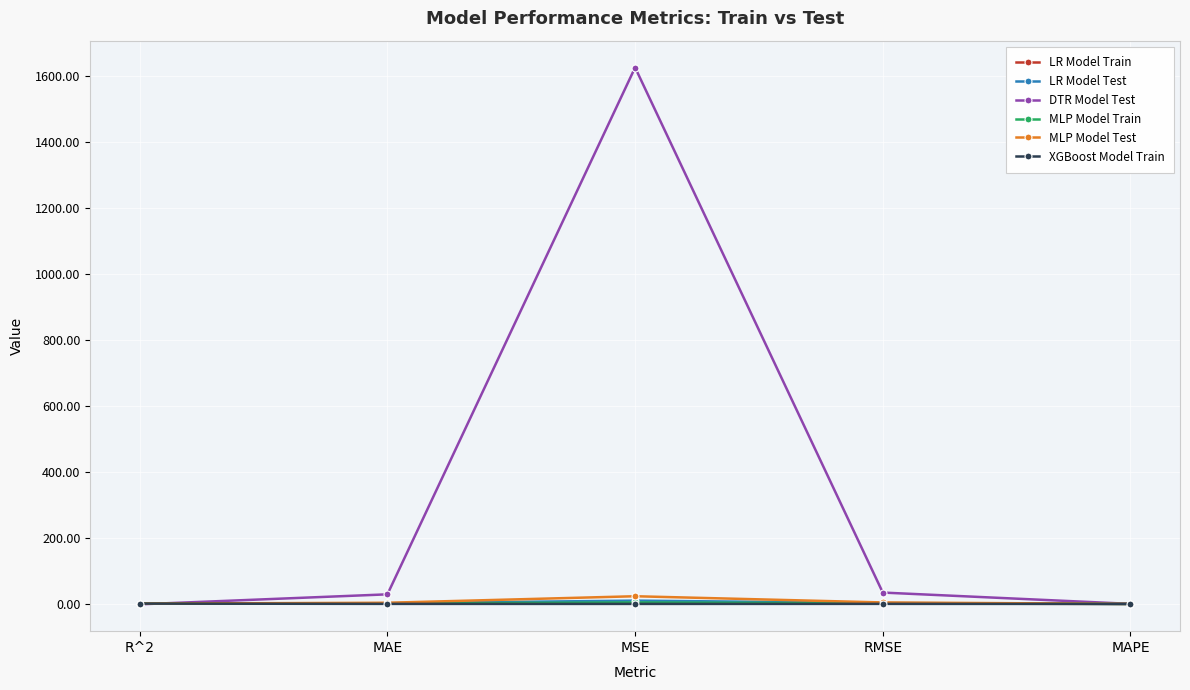

At which category does the chart reach its peak across all series?

MSE